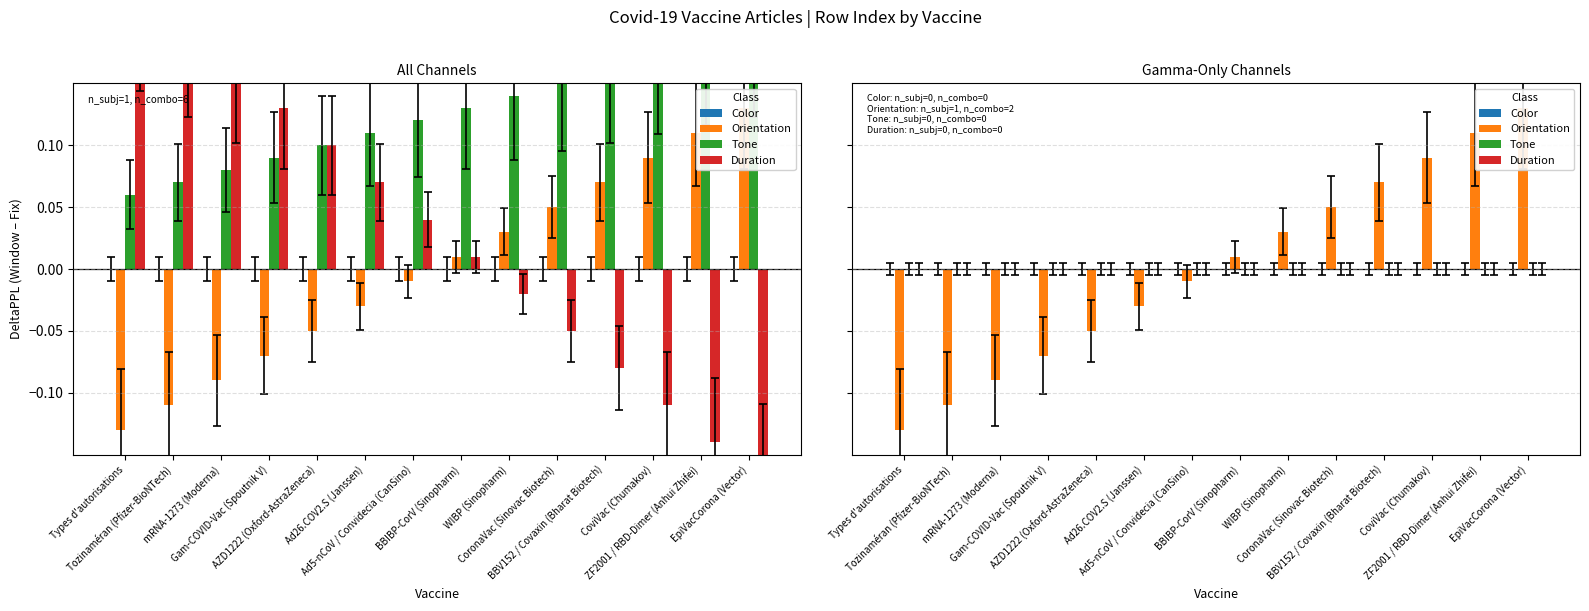

Which label corresponds to the largest value in the chart?

EpiVacCorona (Vector)